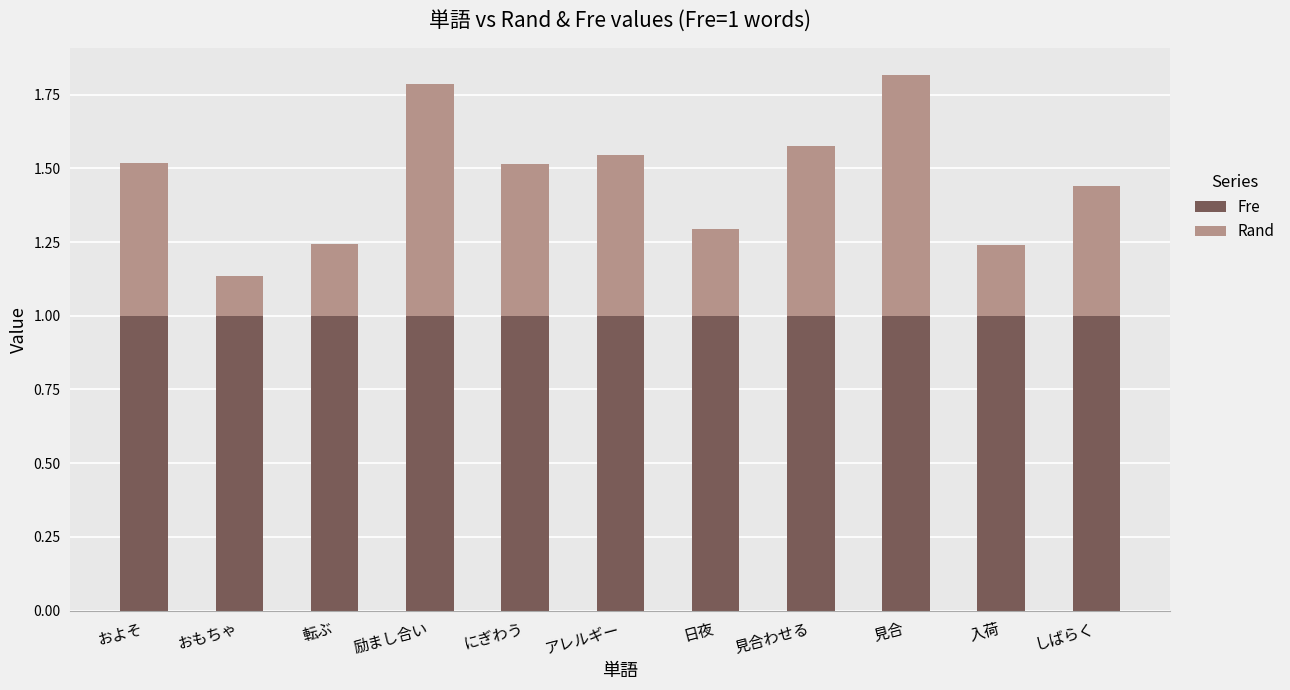

What are all the series names shown in the legend?

Fre, Rand